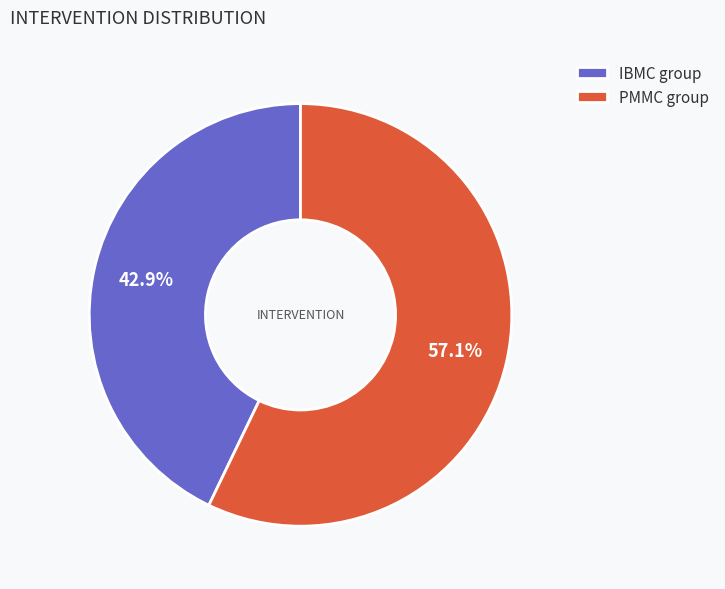

Is PMMC group the majority of the pie?

Yes